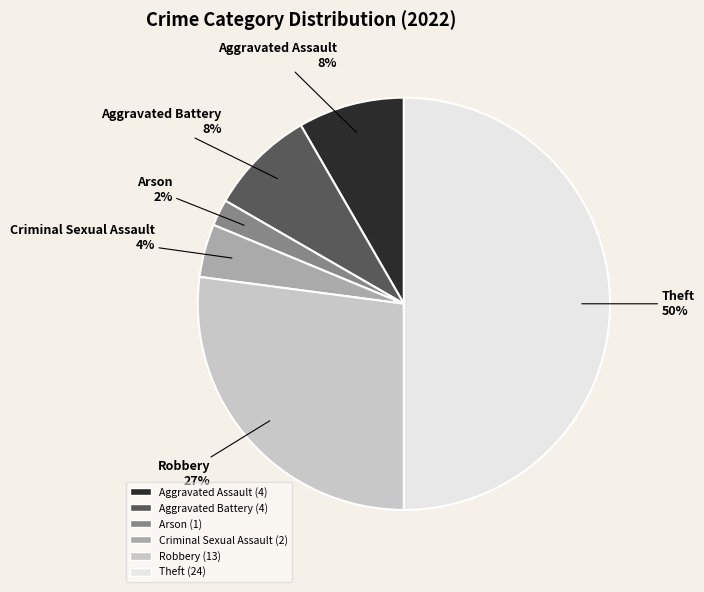

To the nearest percent, what portion does Arson represent?

2%